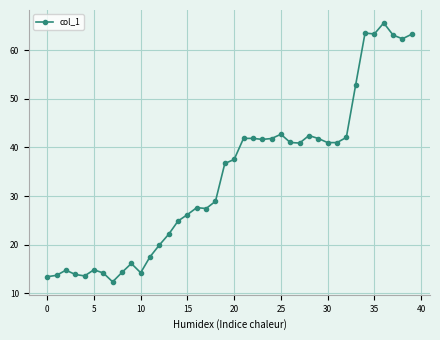

What is the sum of all values?

1358.0